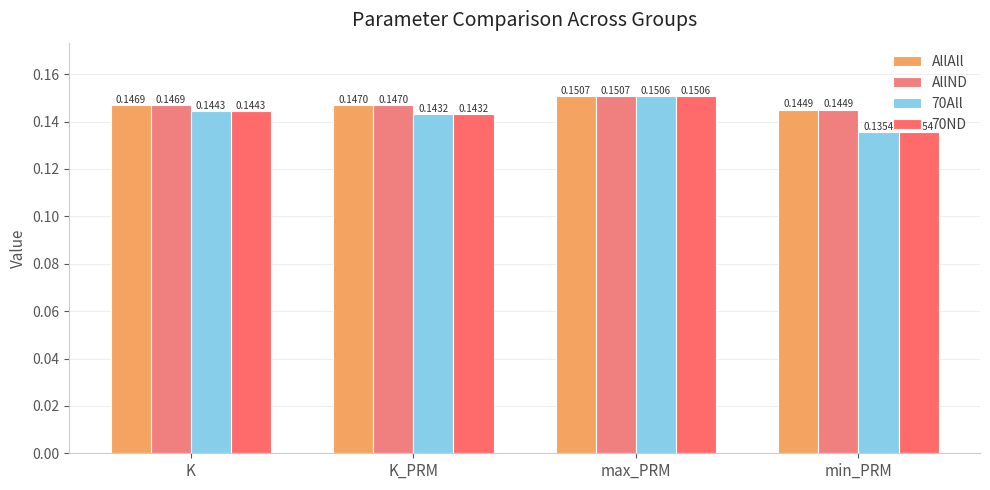

What is the sum of all AllND values?

0.6